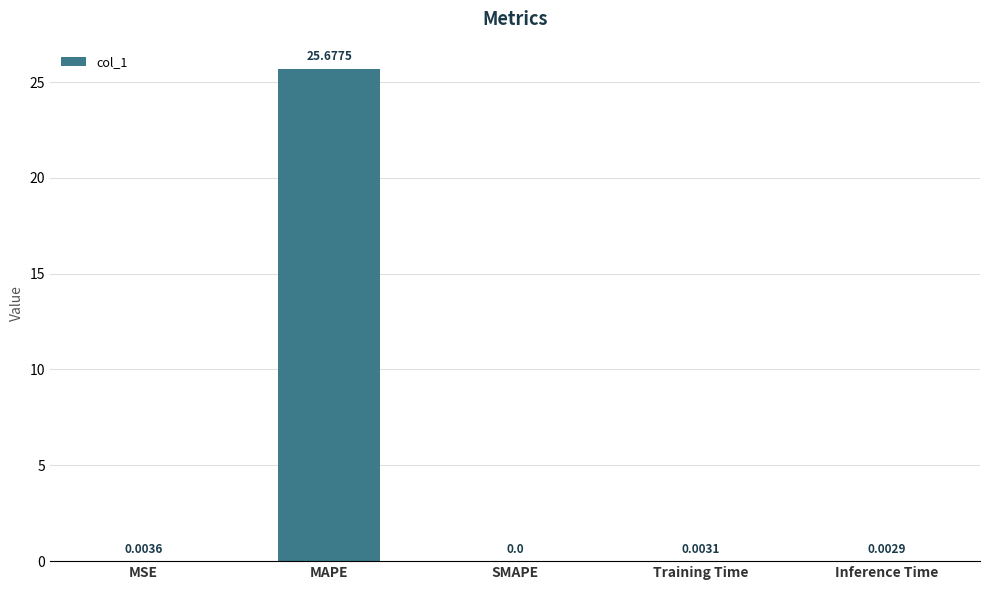

Are the bars horizontal?

No